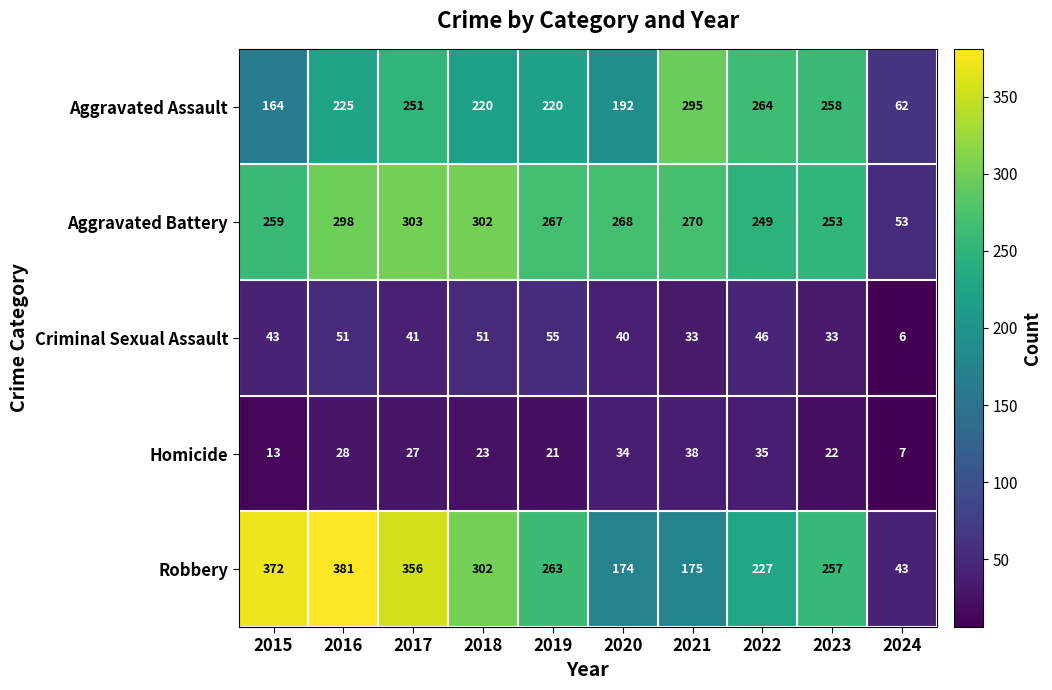

True or false: Aggravated Battery has a value of 53 at 2024.

True